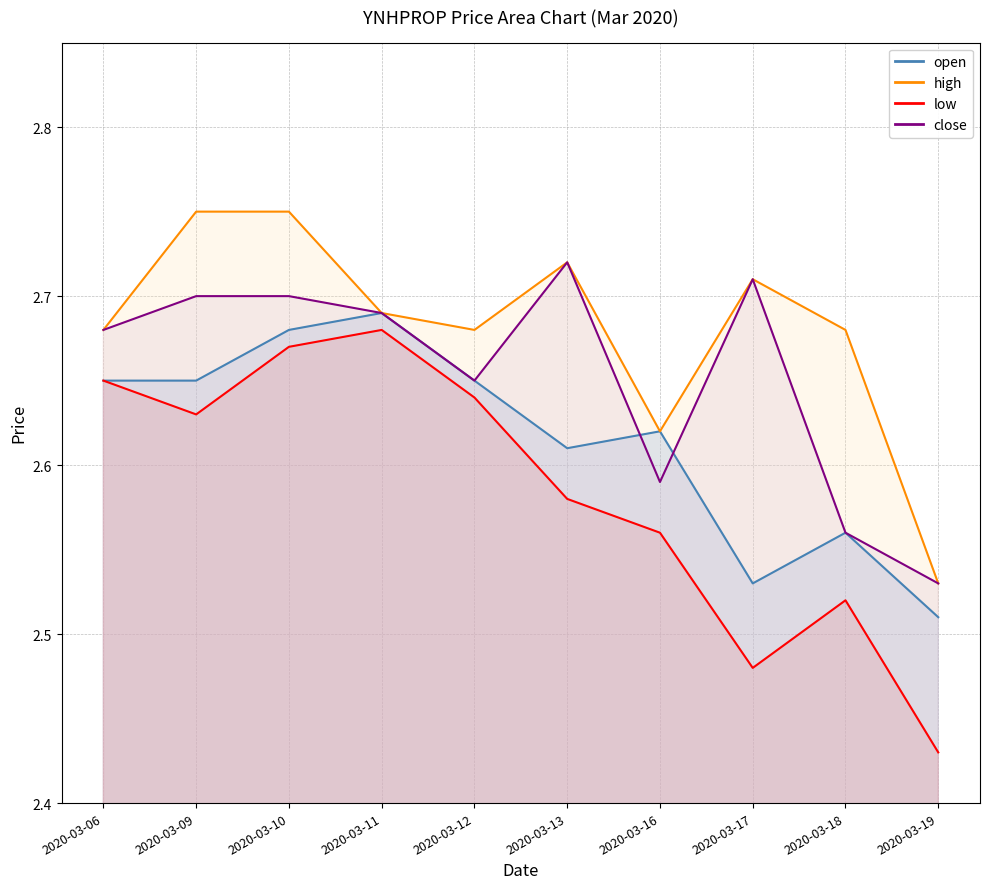

What is the value of the close line point at the 10th from the left?

2.5